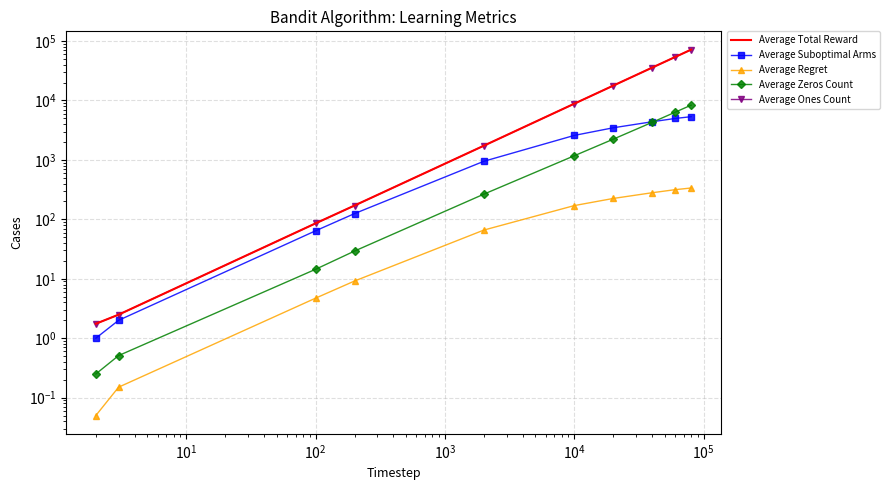

Where does the Average Ones Count series first go above 8825?

$\mathdefault{10^{4}}$